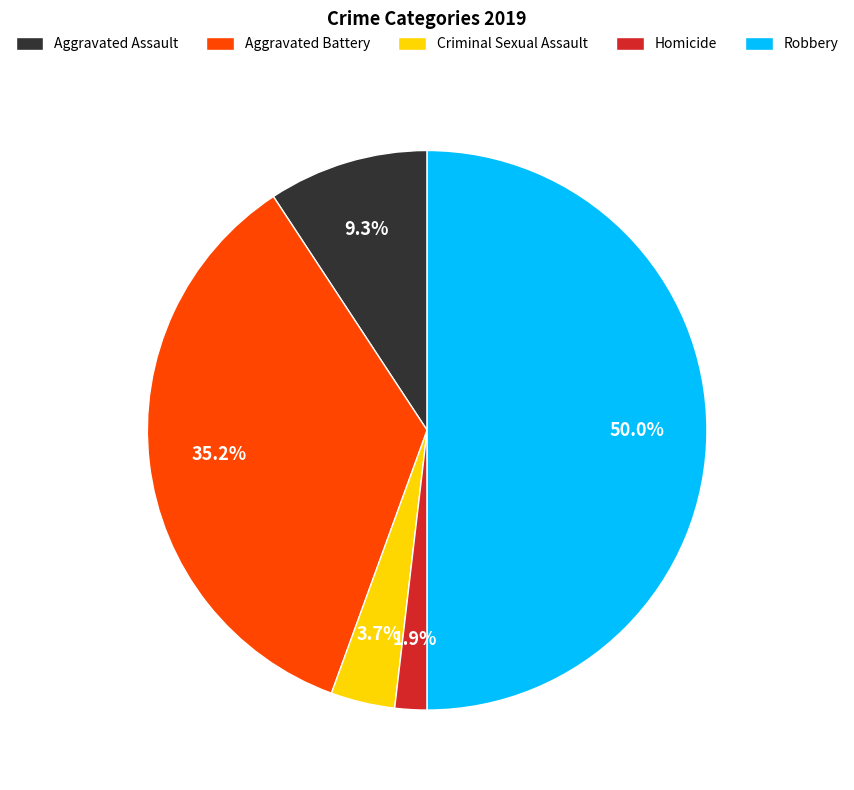

The Homicide slice represents 2% of the pie. True or false?

True